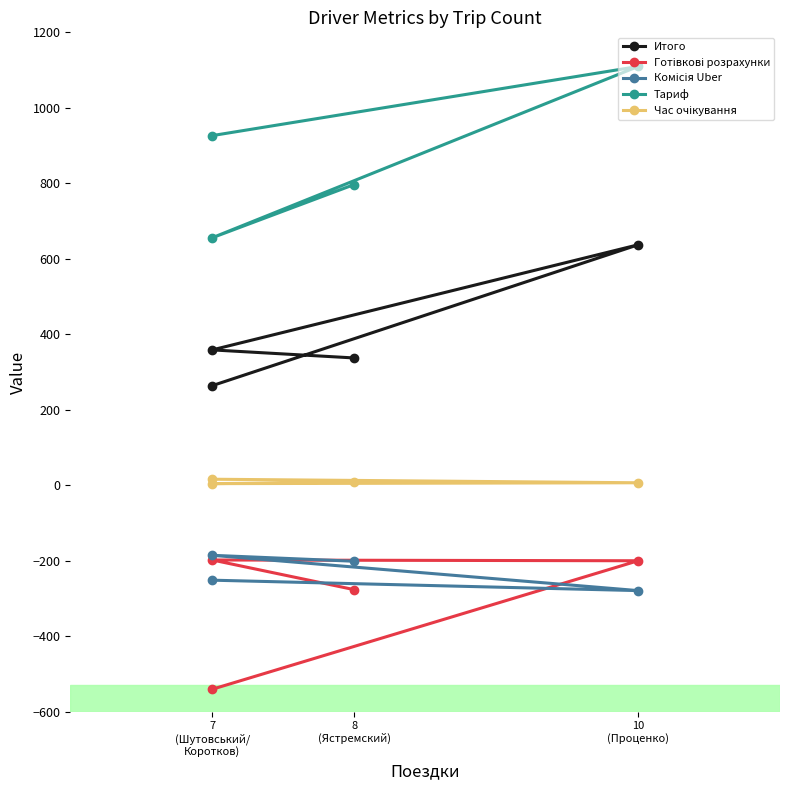

True or false: Комісія Uber and Час очікування intersect in this chart.

False